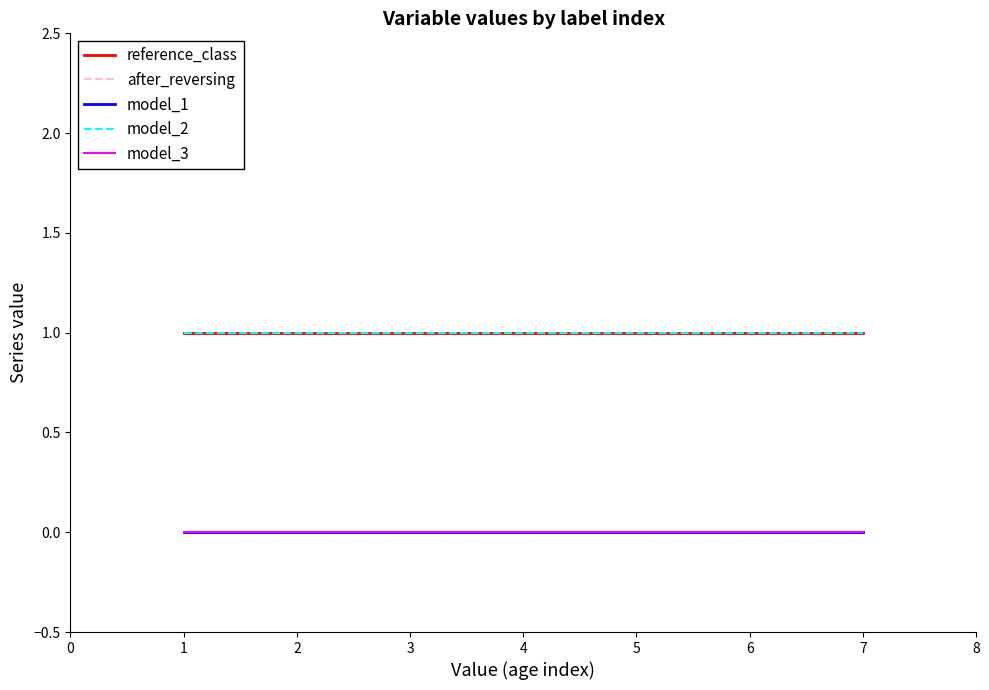

What is the value of the reference_class point at the 2nd from the left?

1